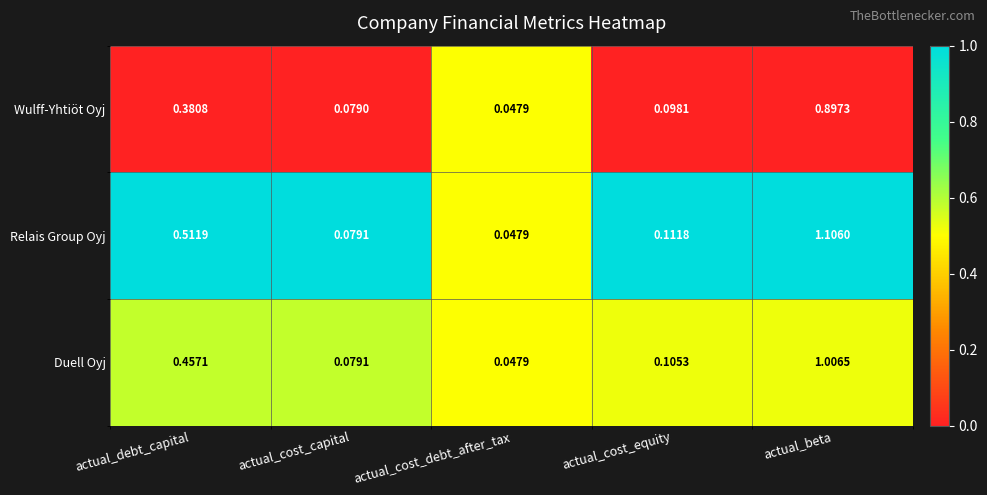

Which series changed the most between actual_debt_capital and actual_cost_capital?

Relais Group Oyj